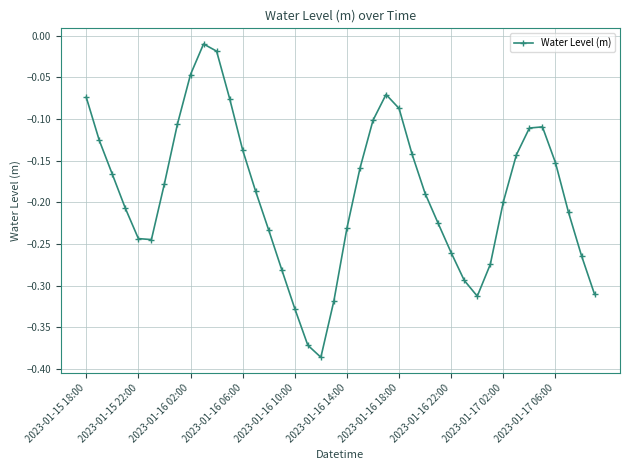

How many points are lower than both their immediate neighbors (excluding endpoints)?

3